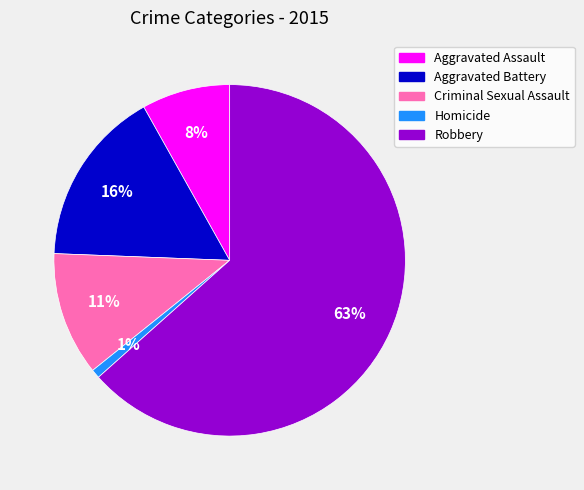

Is the sum of Robbery and Aggravated Battery greater than half?

Yes